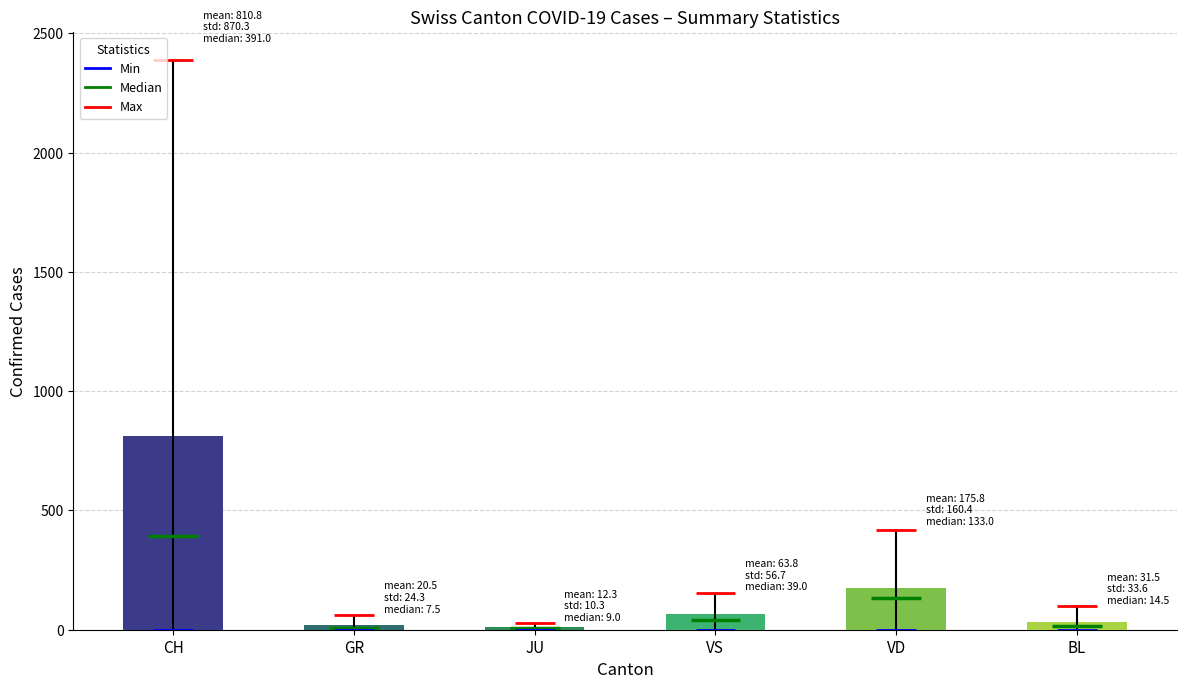

How many positive values does the JU series have?

38